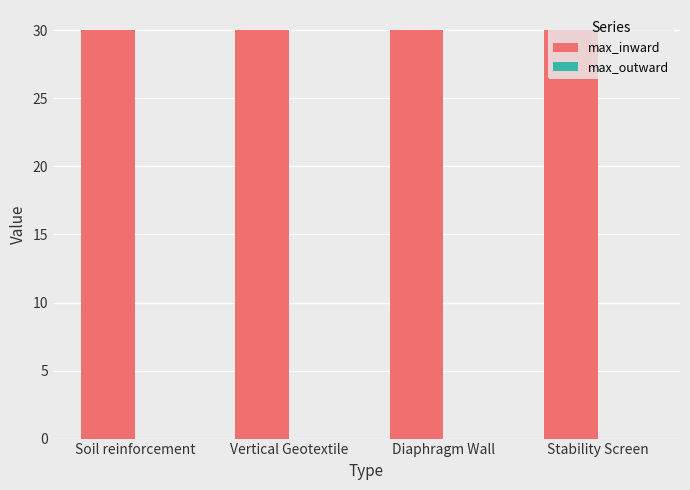

At how many categories does at least one series exceed 20?

4